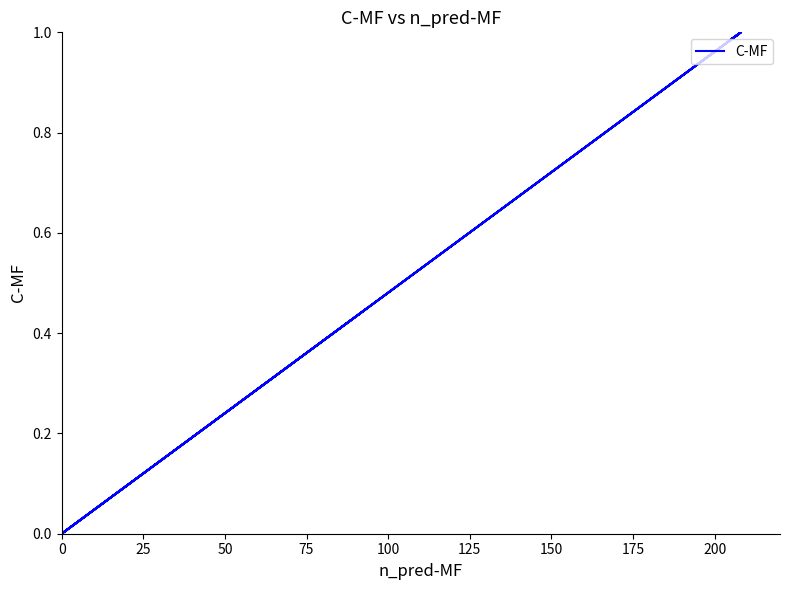

Count the number of data series in this chart.

1